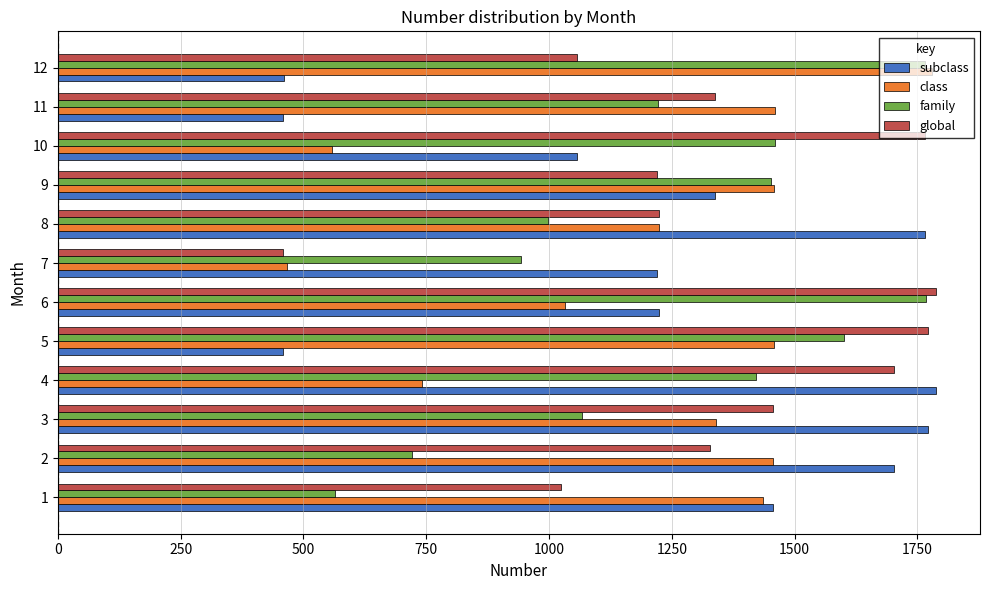

What is the spread (max minus min) of values at 4?

1047